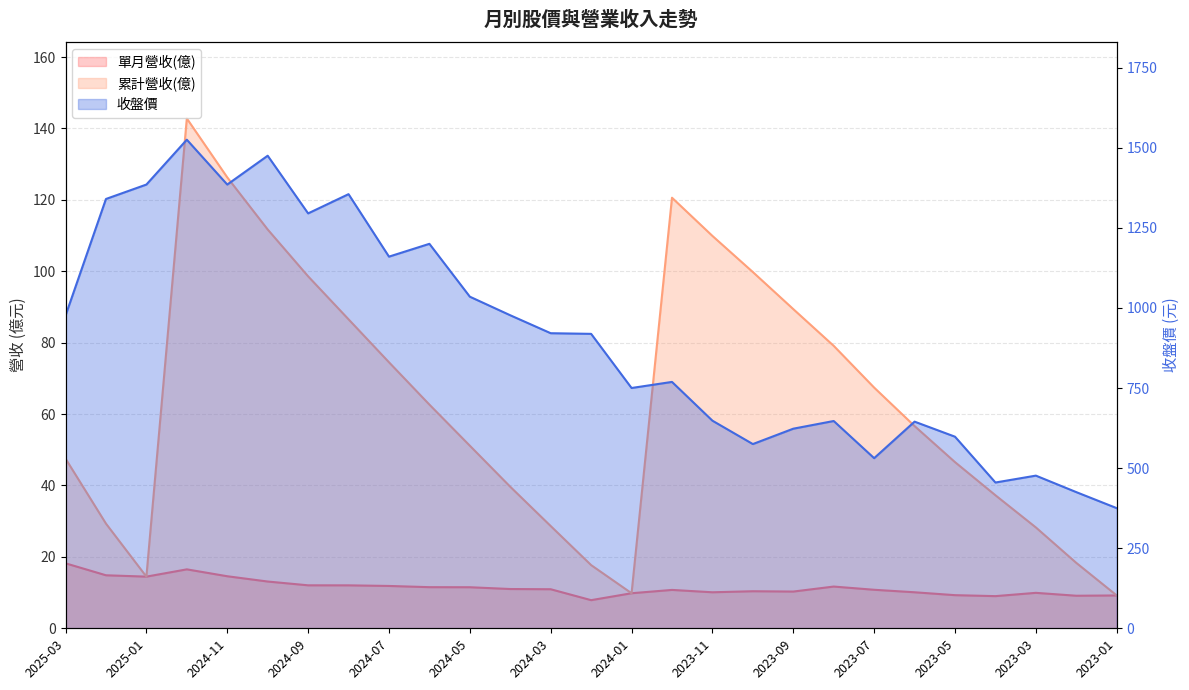

At which label is 累計營收(億) closest to 76?

2024-07